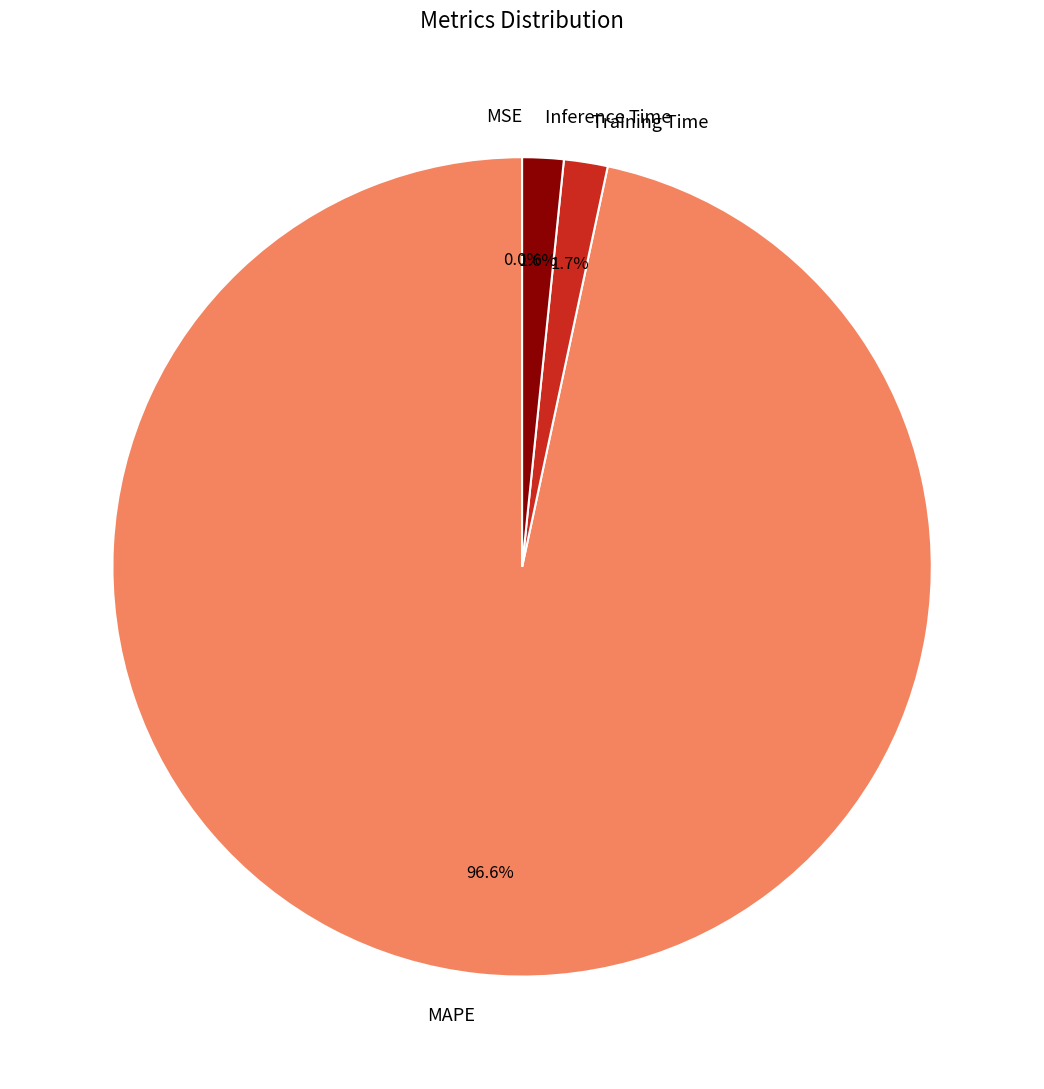

Do Inference Time and MAPE together represent more than half of the pie?

Yes